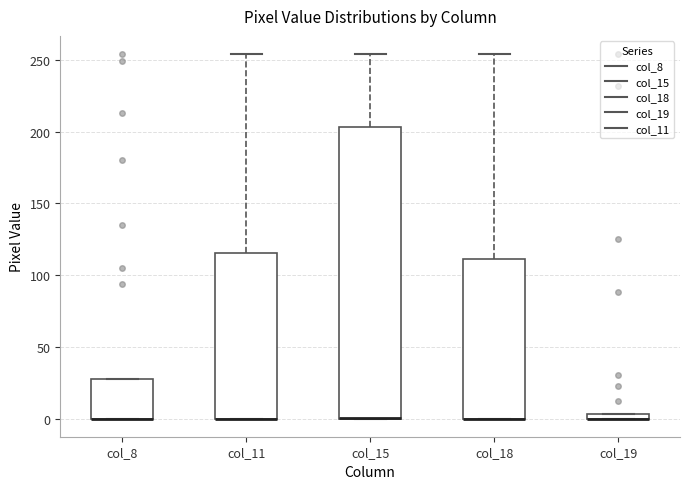

Which box is the tallest, from its lower edge to its upper edge?

col_15